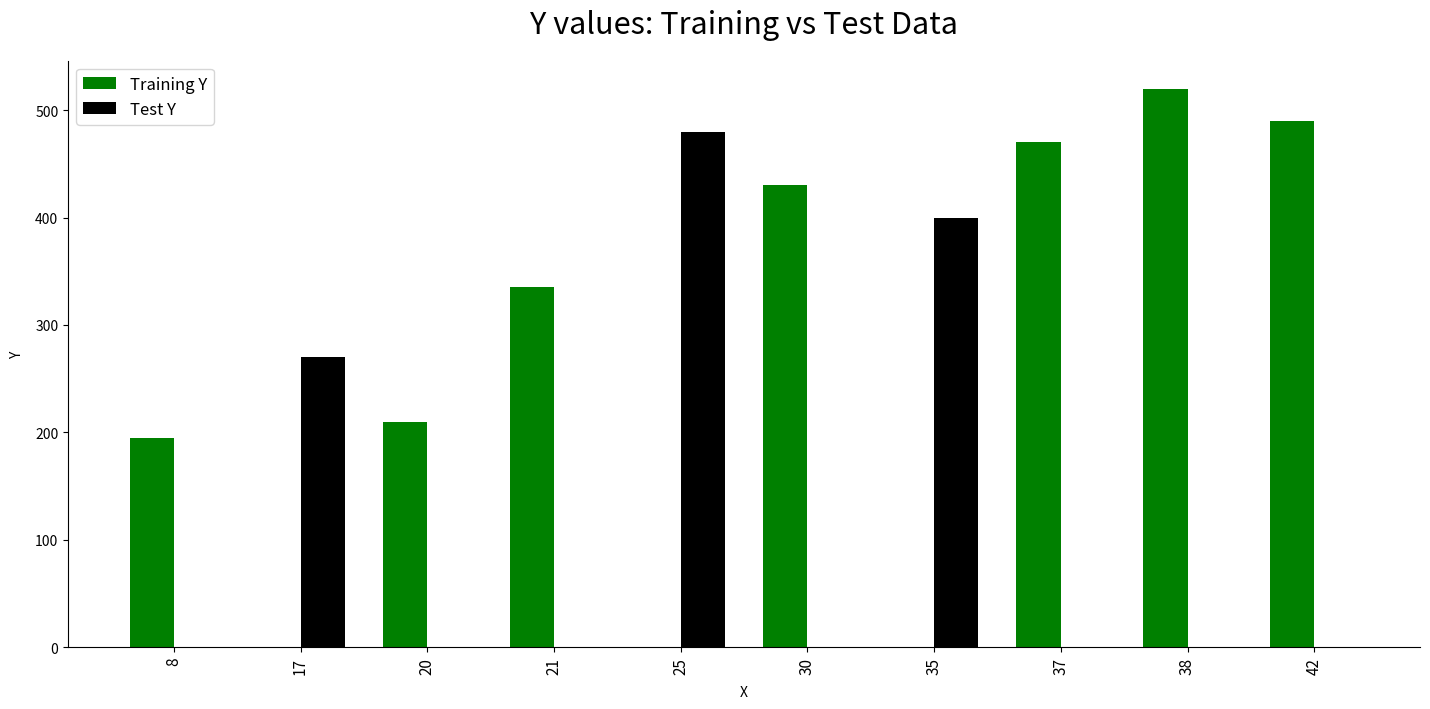

What is the spread (max minus min) of values at 8?

195